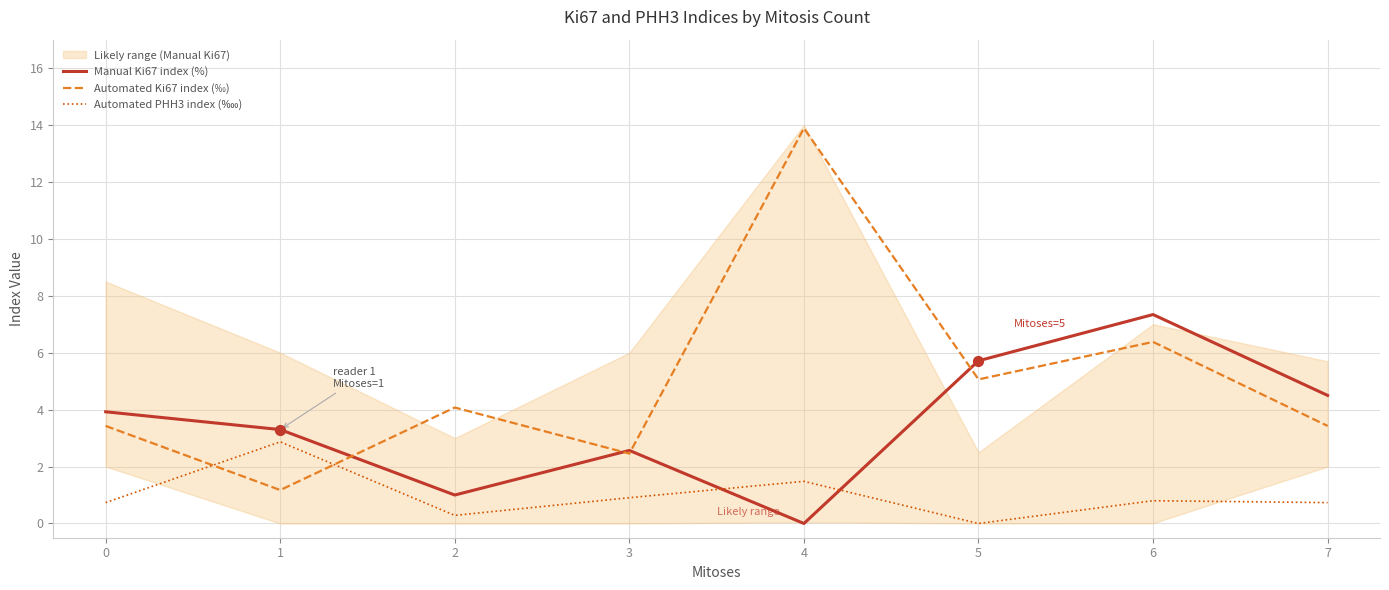

Which series contains the lowest Y value?

Manual Ki67 index (%)